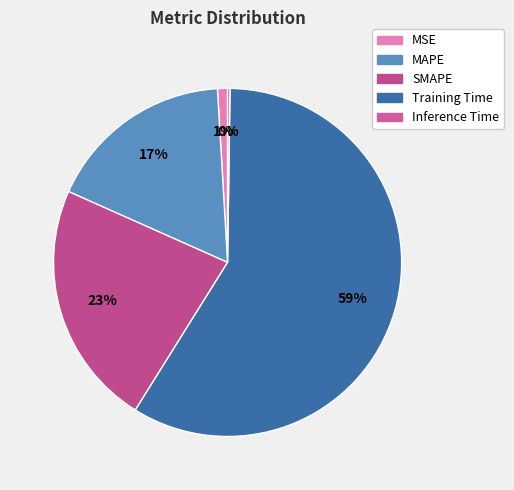

Is the sum of SMAPE and MAPE greater than half?

No